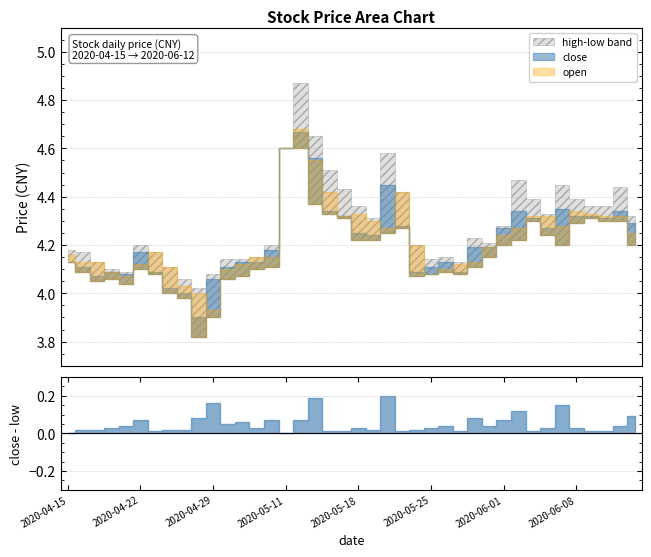

What is the value of the low point at the 13th from the left?

4.1